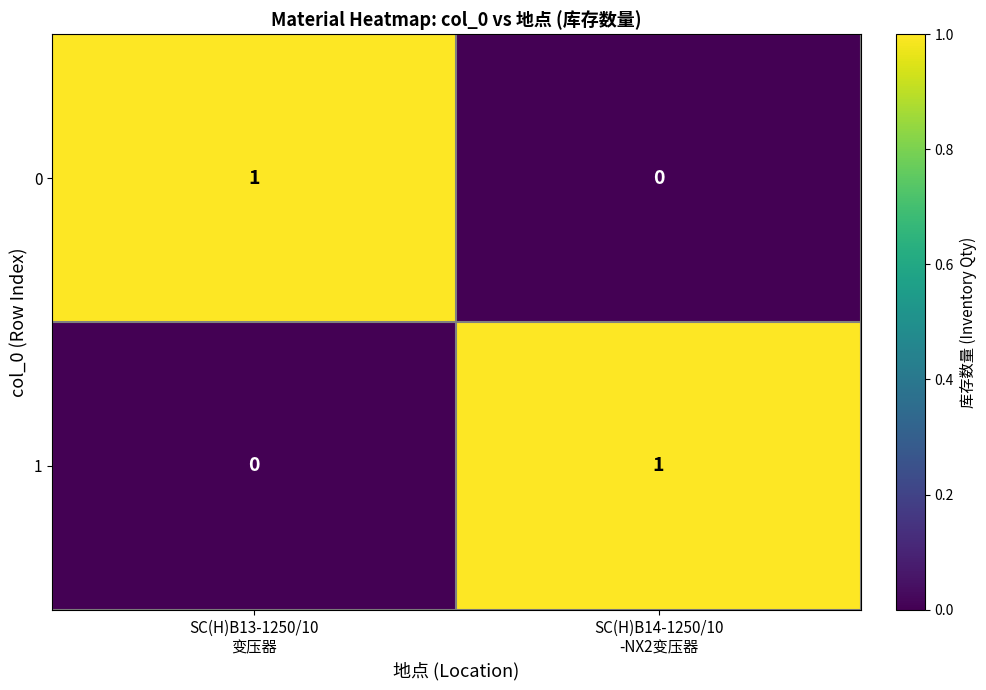

Reading right to left, what are all the values shown in this chart?

0: 0	1
1: 1	0